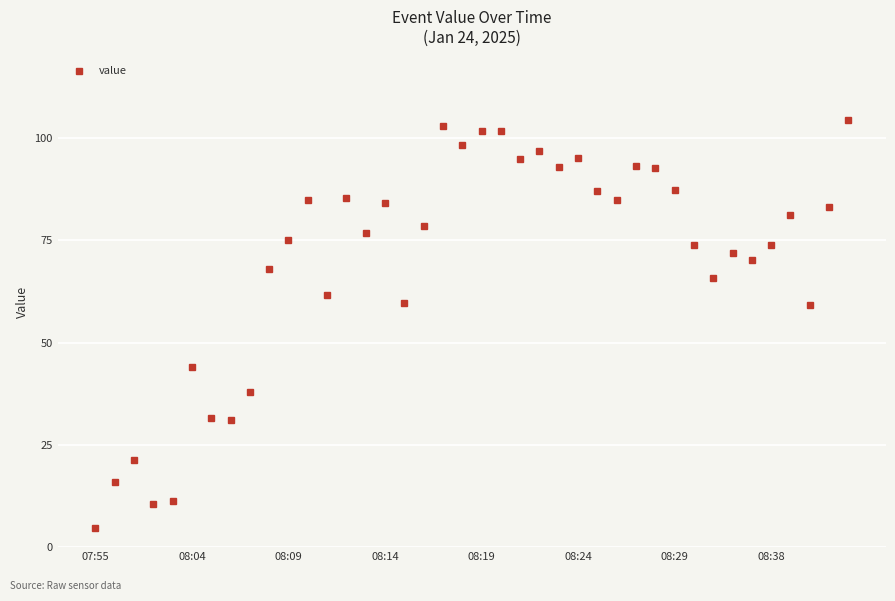

What is the maximum value shown in the chart?

104.5